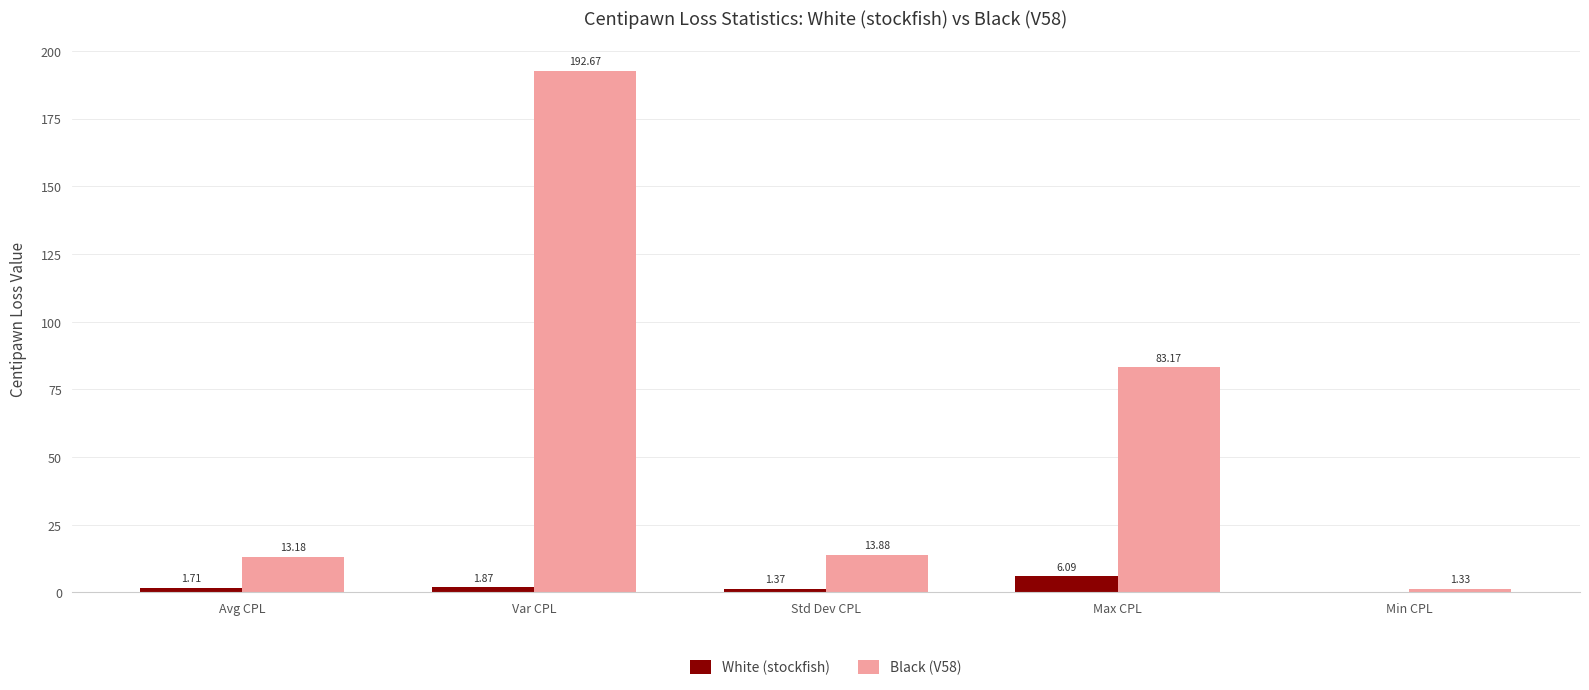

At which category does the chart reach its peak across all series?

Var CPL